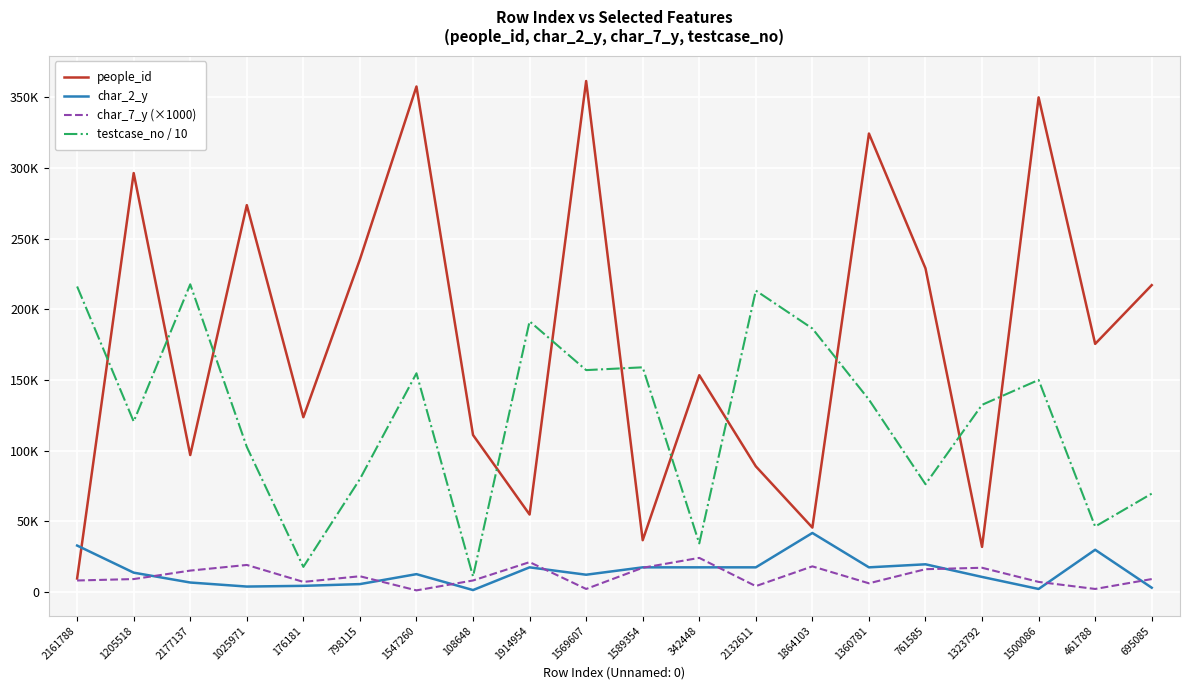

What are all the series names shown in the legend?

people_id, char_2_y, char_7_y (×1000), testcase_no / 10